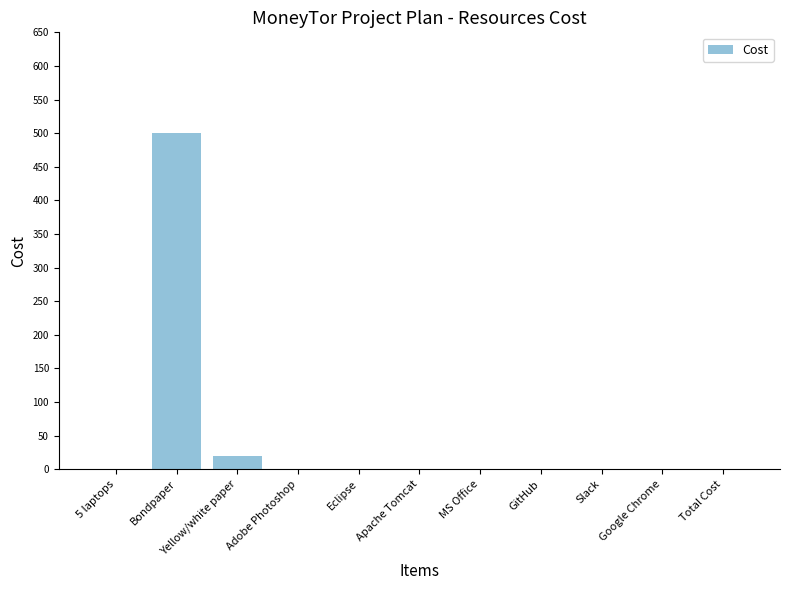

What is the sum of all values?

520